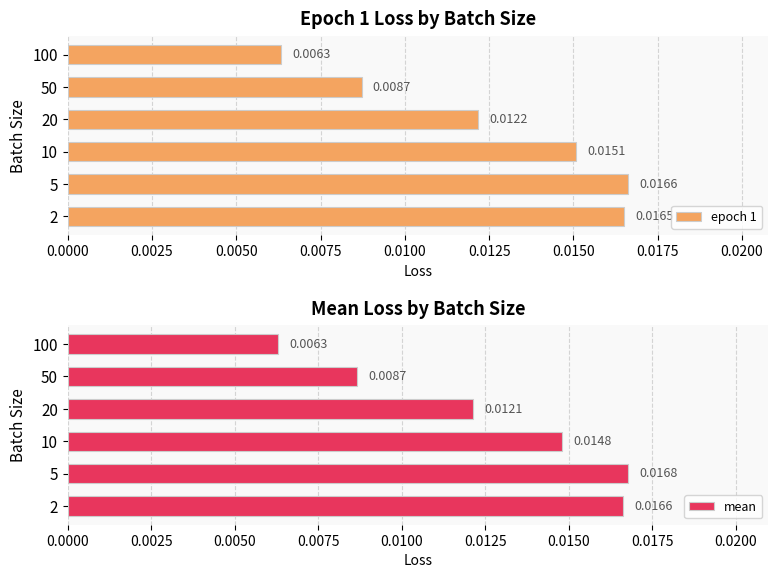

List the labels in order of epoch 1 value, largest first.

5, 2, 10, 20, 50, 100